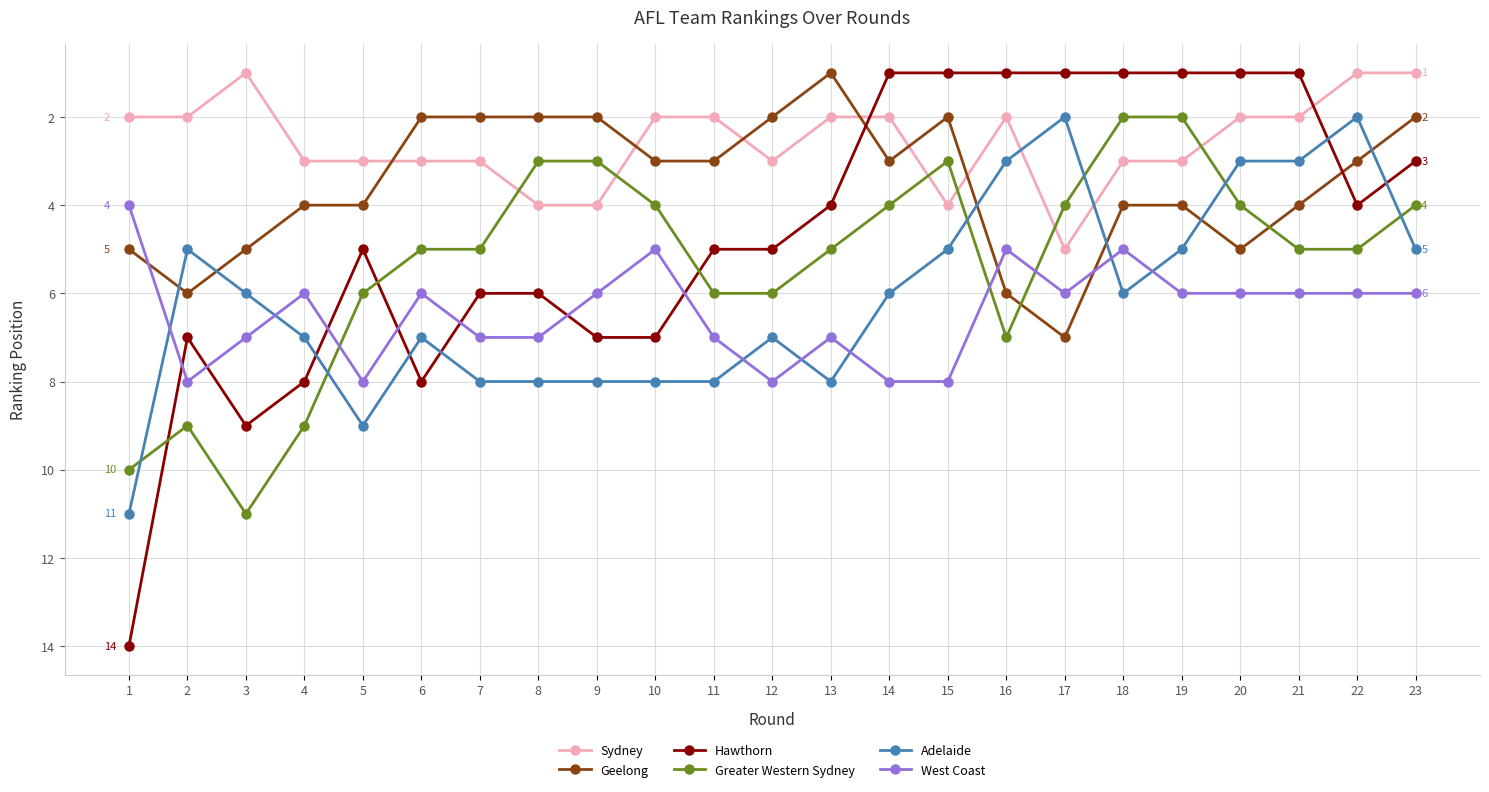

What is the value of the Greater Western Sydney point at the 7th from the left?

5